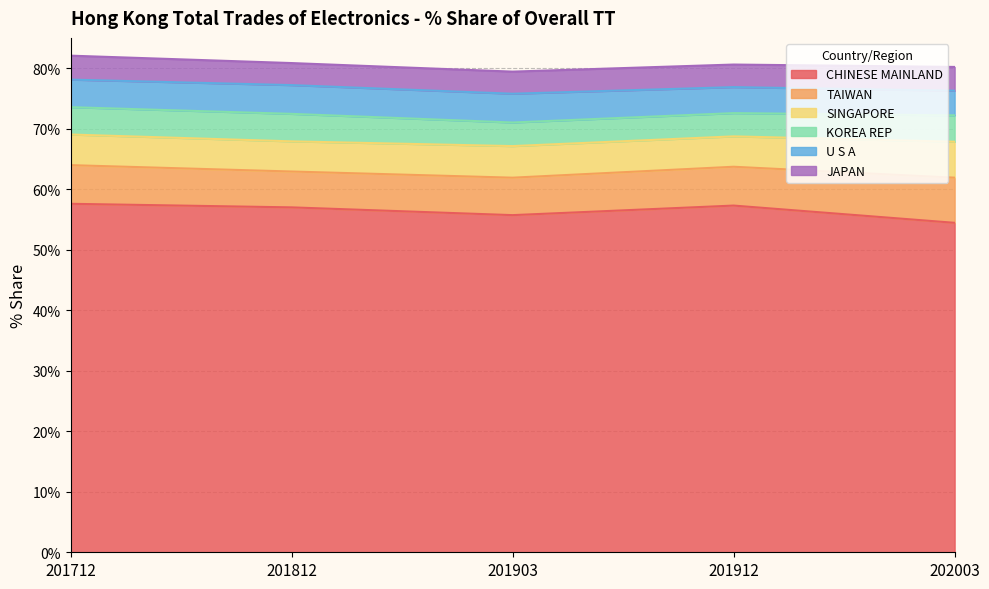

What is the difference between the maximum and second lowest values in the CHINESE MAINLAND series?

1.9